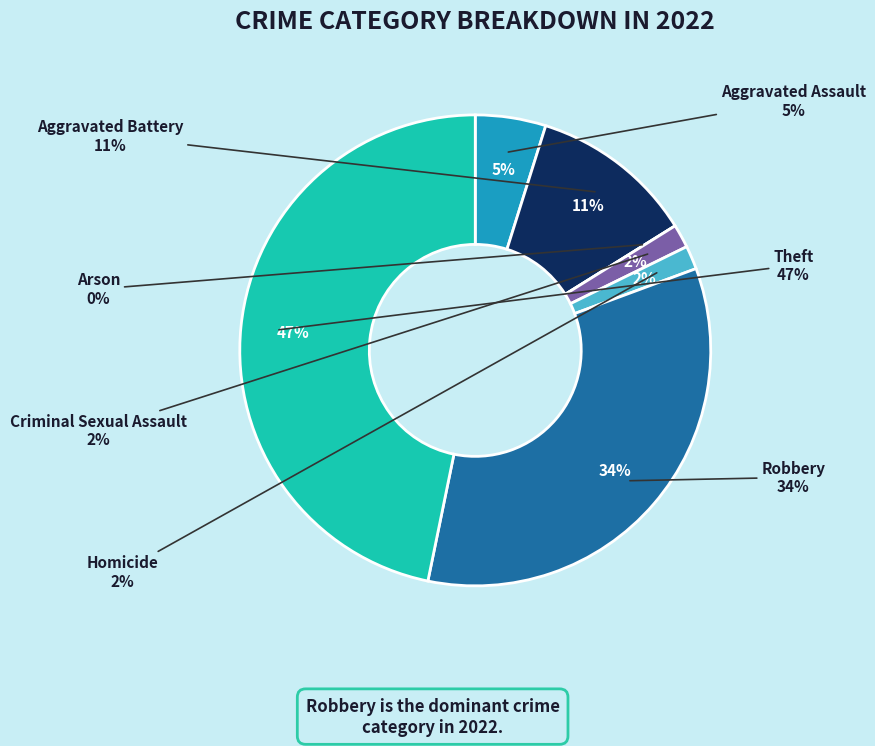

True or false: Arson accounts for 10% of the total.

False